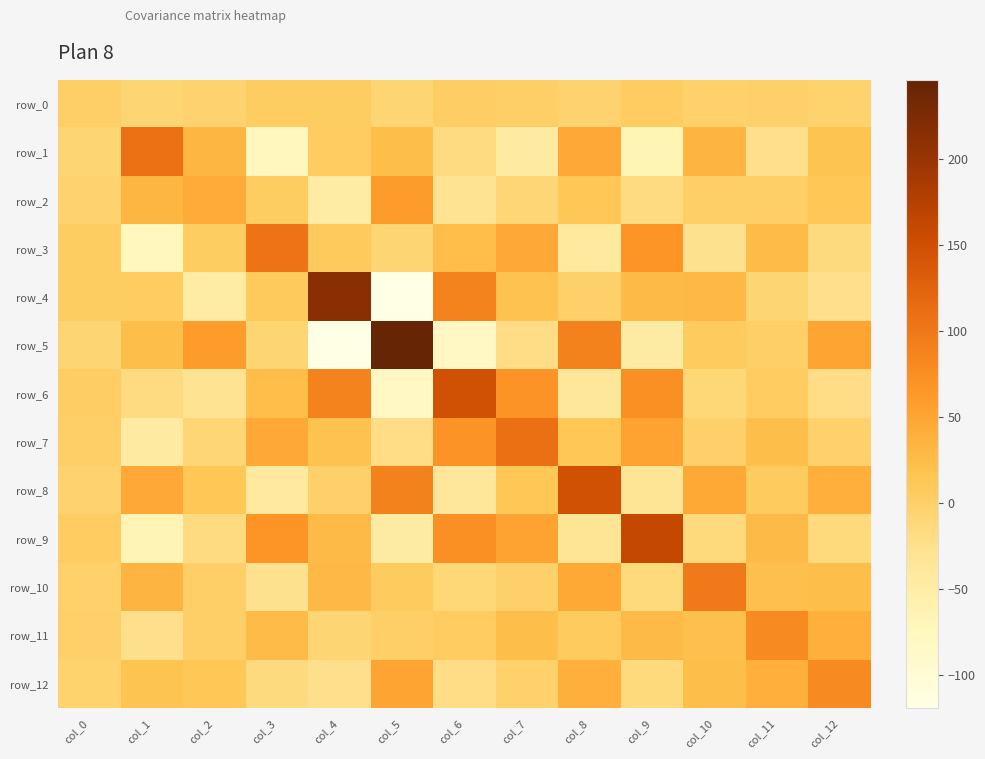

What is the sum of the row_3 values at col_4 and col_7?

54.1